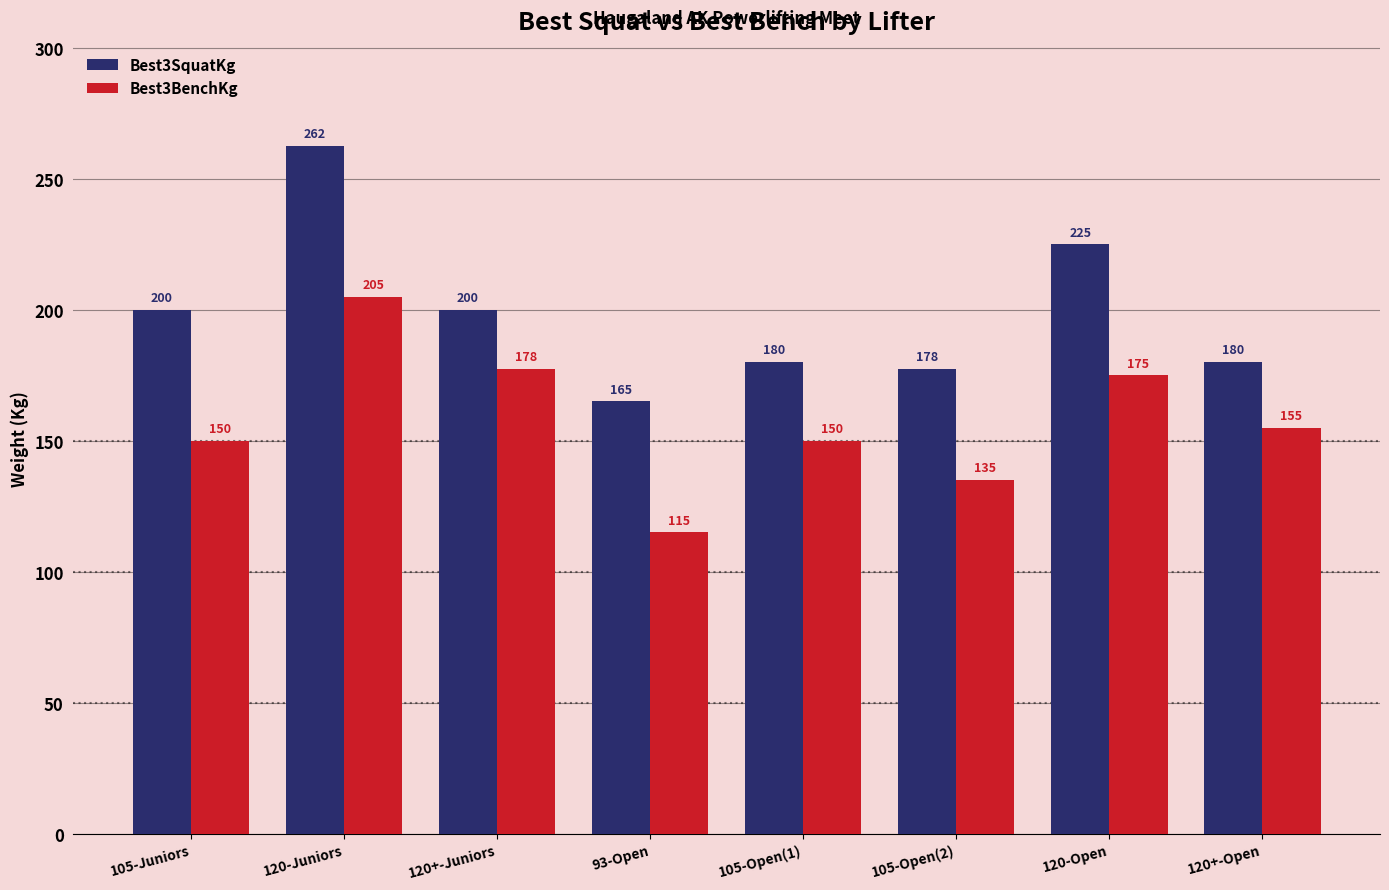

What are all the series names shown in the legend?

Best3SquatKg, Best3BenchKg